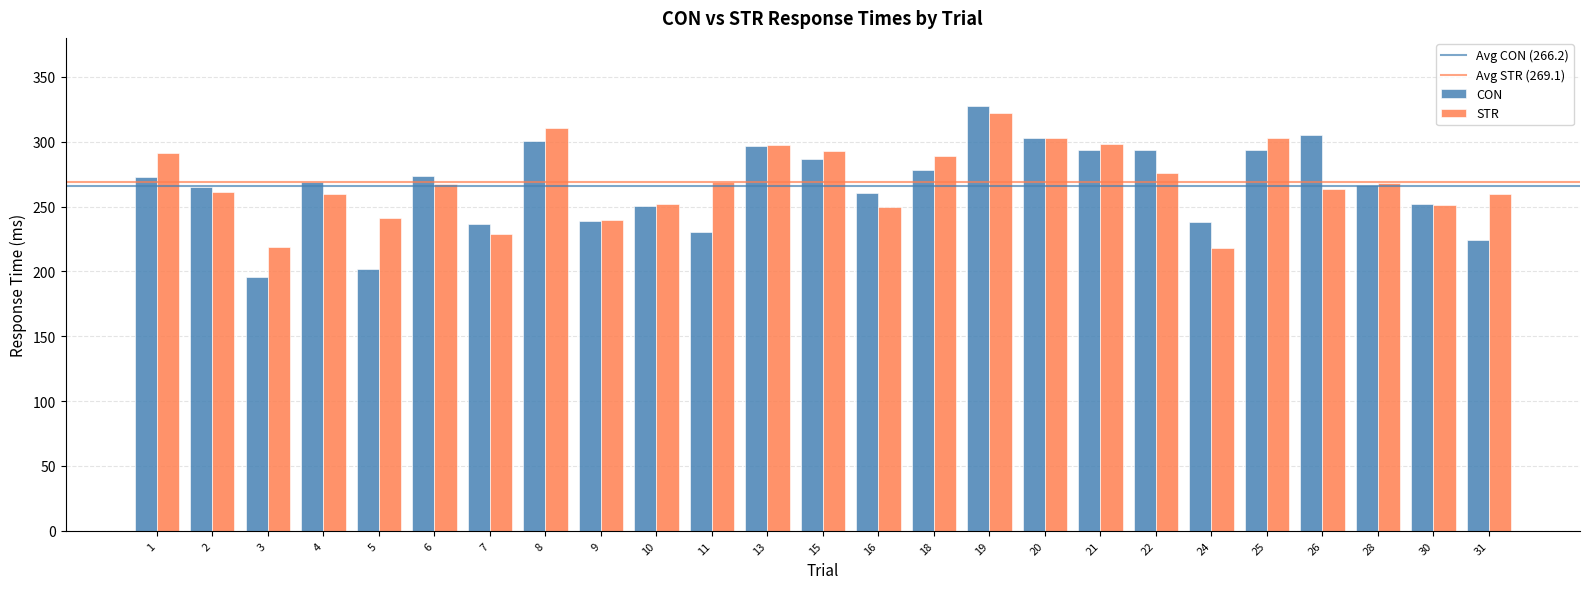

At which category is the sum across all series the highest?

19